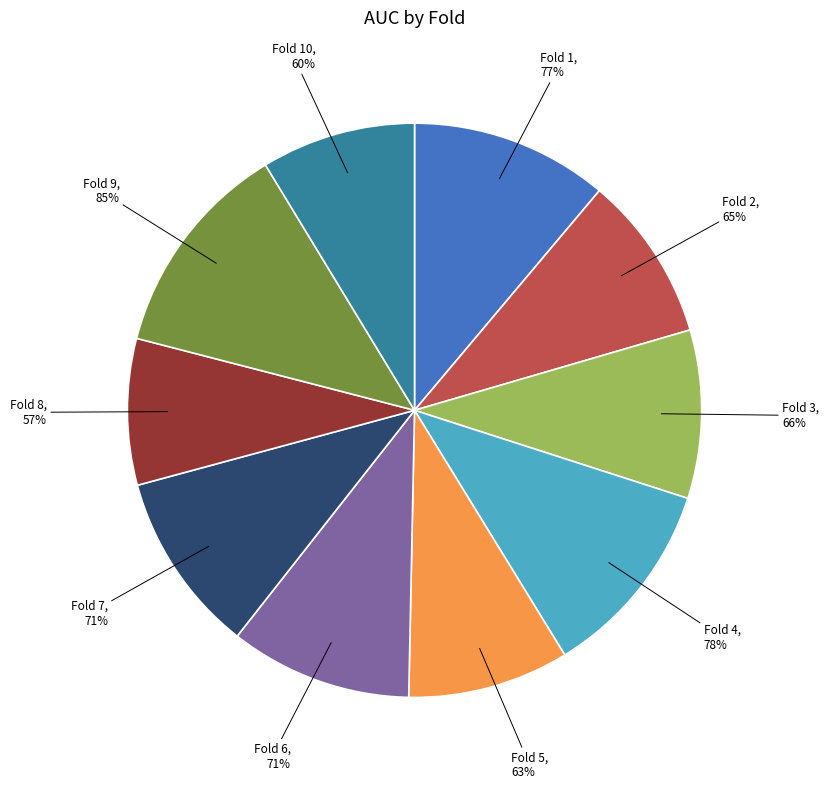

Rank the categories by value from lowest to highest.

Fold 8, Fold 10, Fold 5, Fold 2, Fold 3, Fold 7, Fold 6, Fold 1, Fold 4, Fold 9